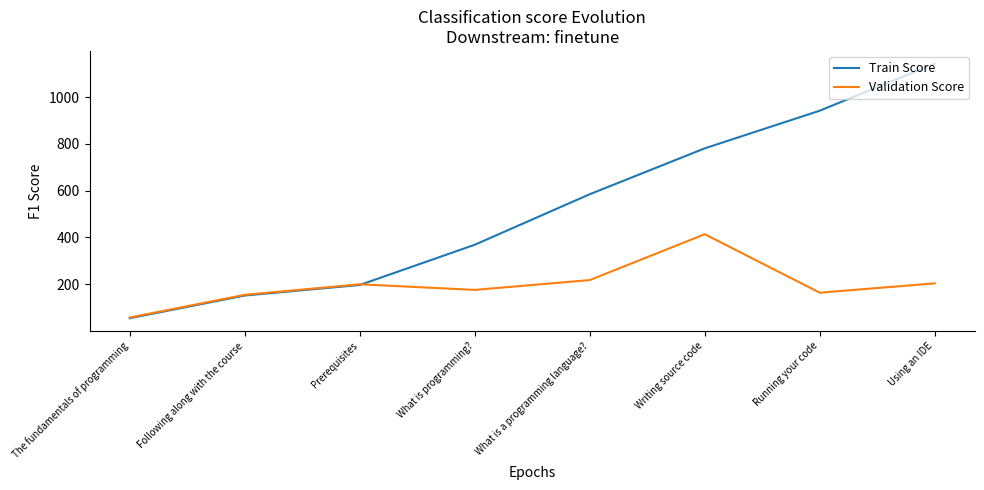

Rank the series by their maximum value, from lowest to highest.

Validation Score, Train Score